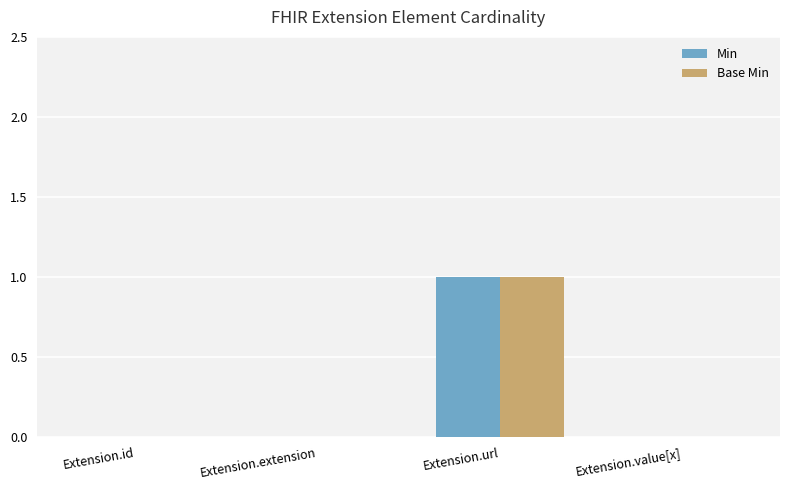

How many Min values are between 0 and 1?

4